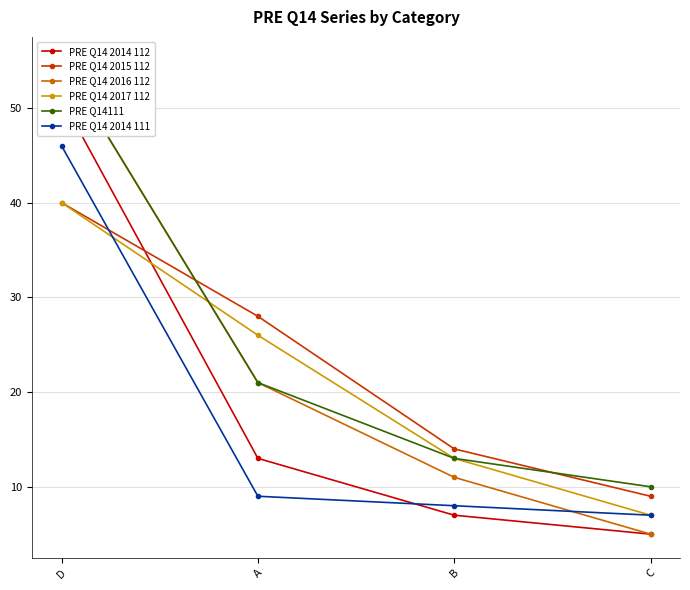

True or false: PRE Q14 2014 112 and PRE Q14 2017 112 cross at least once.

True